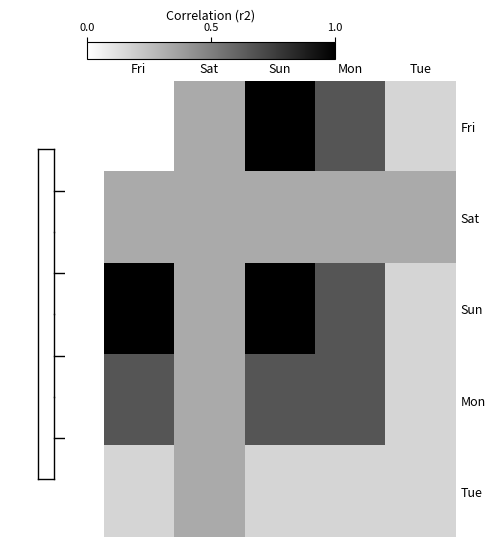

Which series has the widest spread of values?

Fri